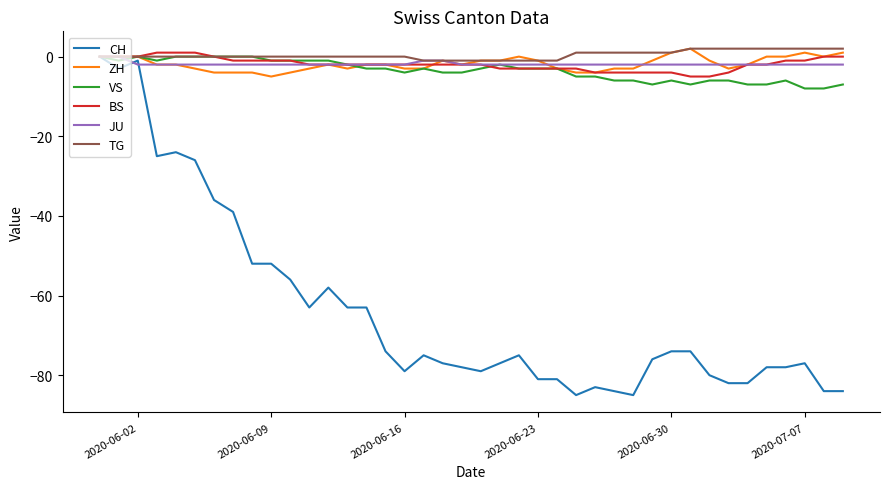

Reading right to left, extract all data points from this chart.

CH: -84	-84	-77	-78	-78	-82	-82	-80	-74	-74	-76	-85	-84	-83	-85	-81	-81	-75	-77	-79	-78	-77	-75	-79	-74	-63	-63	-58	-63	-56	-52	-52	-39	-36	-26	-24	-25	-1	-3	0
ZH: 1	0	1	0	0	-2	-3	-1	2	1	-1	-3	-3	-4	-4	-3	-1	0	-1	-1	-2	-1	-3	-3	-2	-2	-3	-2	-3	-4	-5	-4	-4	-4	-3	-2	-2	0	0	0
VS: -7	-8	-8	-6	-7	-7	-6	-6	-7	-6	-7	-6	-6	-5	-5	-3	-3	-3	-2	-3	-4	-4	-3	-4	-3	-3	-2	-1	-1	-1	-1	0	0	0	0	0	-1	0	-1	0
BS: 0	0	-1	-1	-2	-2	-4	-5	-5	-4	-4	-4	-4	-4	-3	-3	-3	-3	-3	-2	-2	-2	-2	-2	-2	-2	-2	-2	-2	-1	-1	-1	-1	0	1	1	1	0	0	0
JU: -2	-2	-2	-2	-2	-2	-2	-2	-2	-2	-2	-2	-2	-2	-2	-2	-2	-2	-2	-2	-2	-1	-1	-2	-2	-2	-2	-2	-2	-2	-2	-2	-2	-2	-2	-2	-2	-2	0	0
TG: 2	2	2	2	2	2	2	2	2	1	1	1	1	1	1	-1	-1	-1	-1	-1	-1	-1	-1	0	0	0	0	0	0	0	0	0	0	0	0	0	0	0	0	0